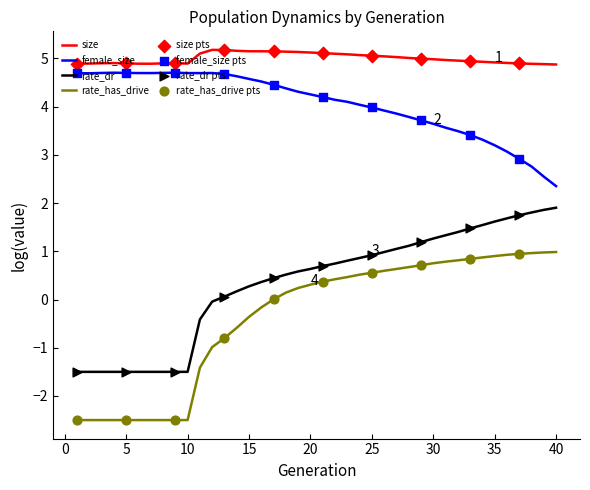

List the series in order of their peak value, lowest first.

rate_has_drive, rate_dr, female_size, size